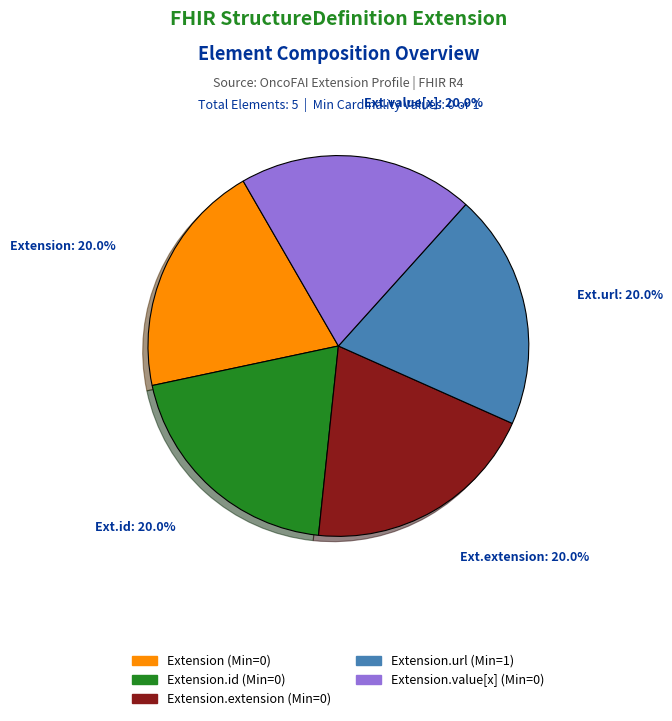

How many slices are in this pie chart?

5